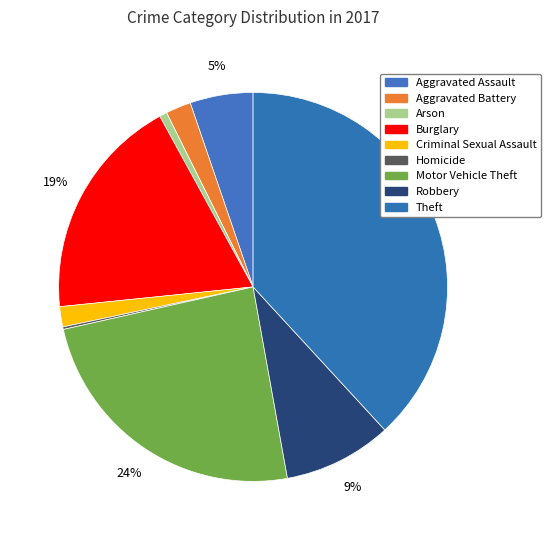

What is the largest slice in the pie chart?

Theft